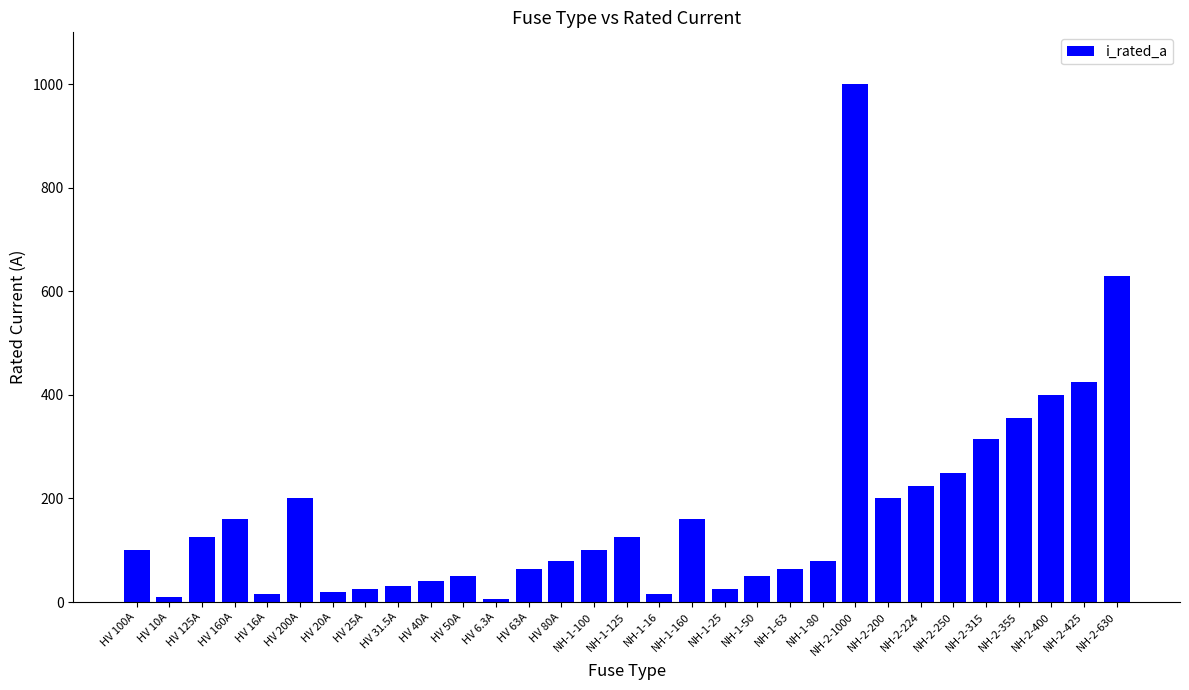

How many data points does each series have?

31